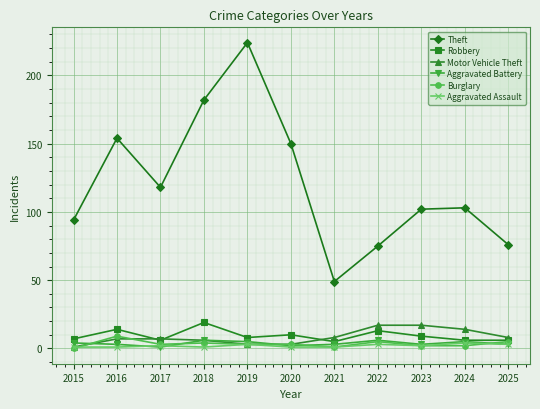

How many lines are shown in the chart?

6